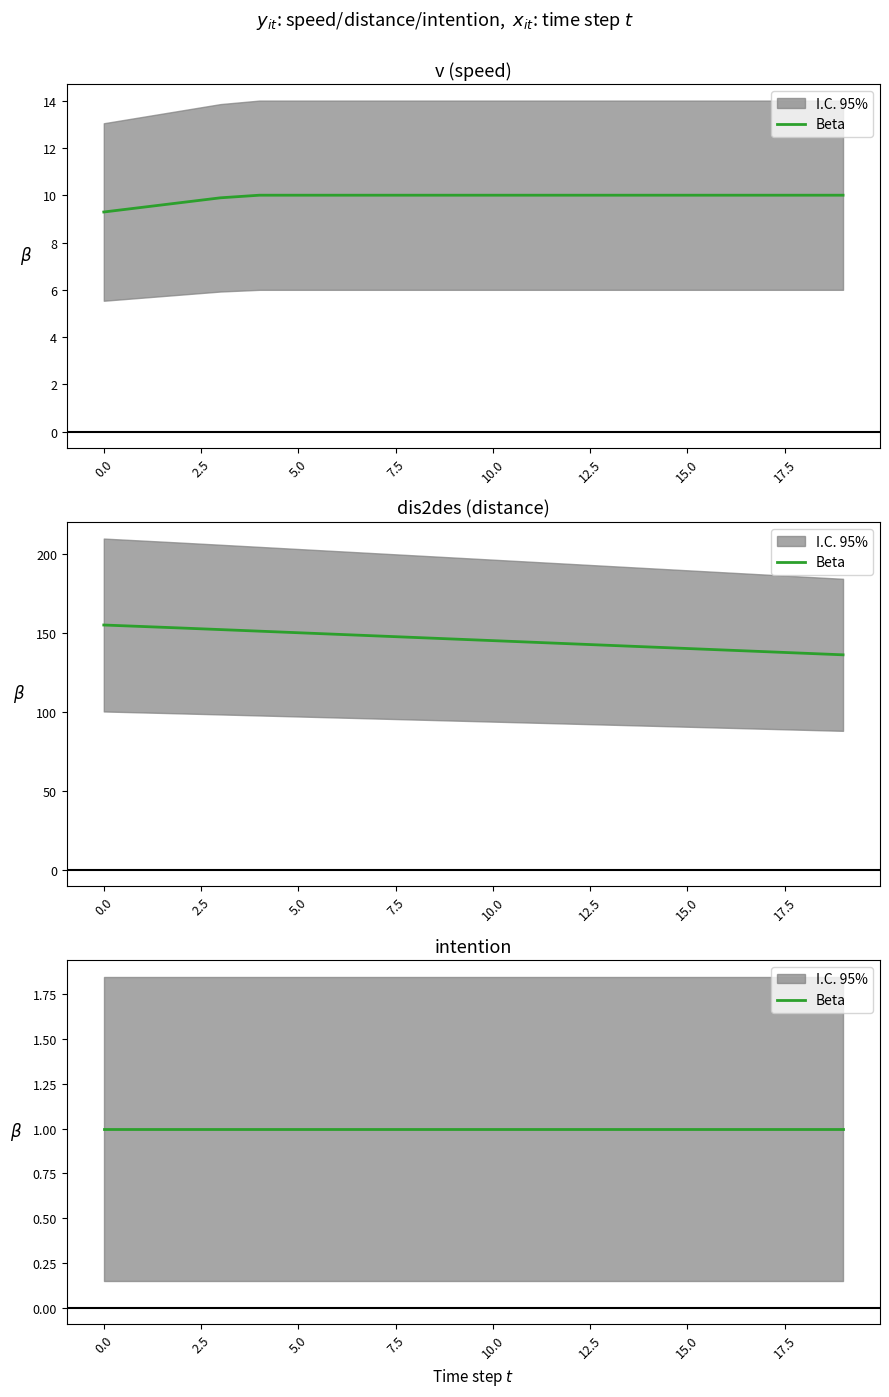

What is the difference between the second highest and second lowest values in the dis2des series?

16.9